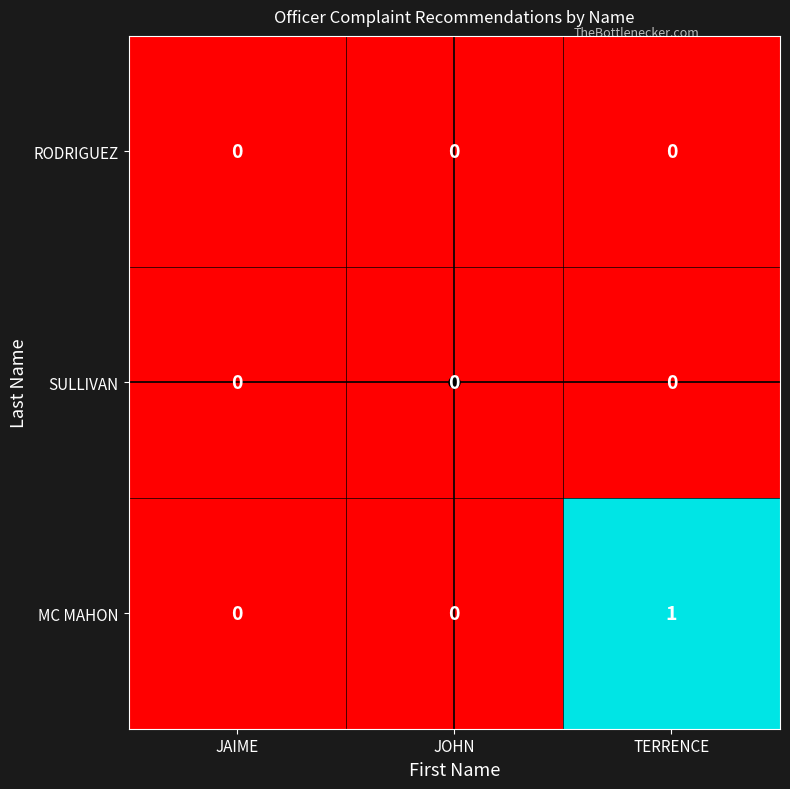

At which category is the sum across all series the highest?

TERRENCE